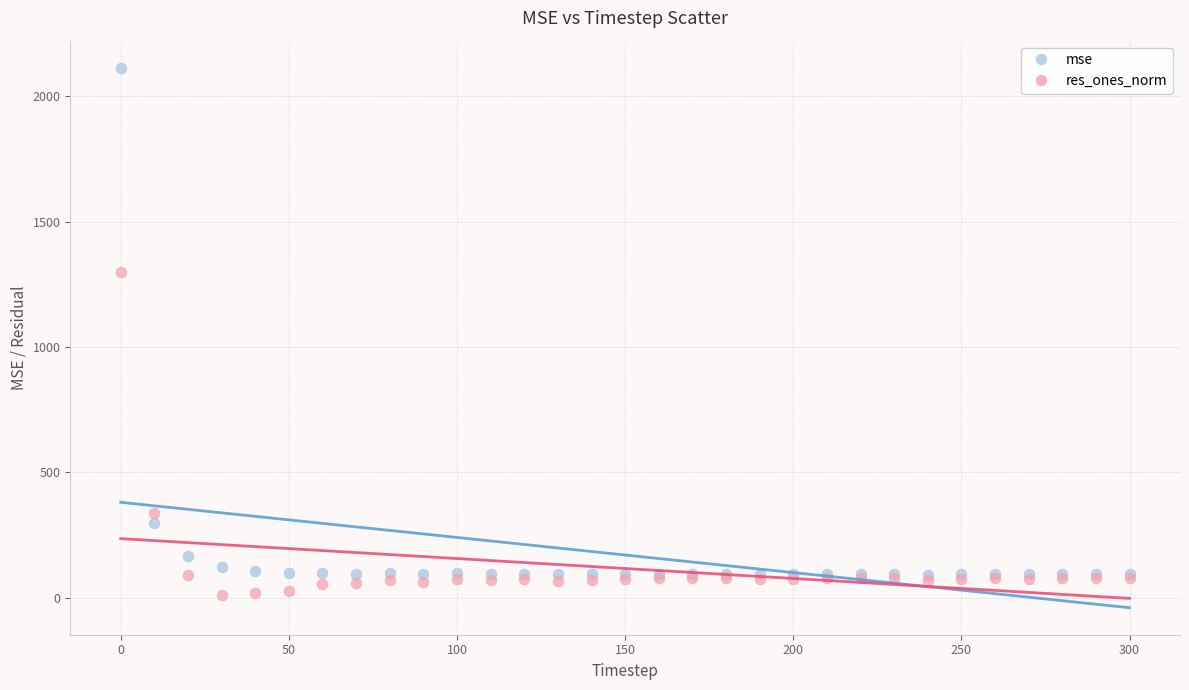

In the res_ones_norm series, what Y value is closest to 656?

337.0